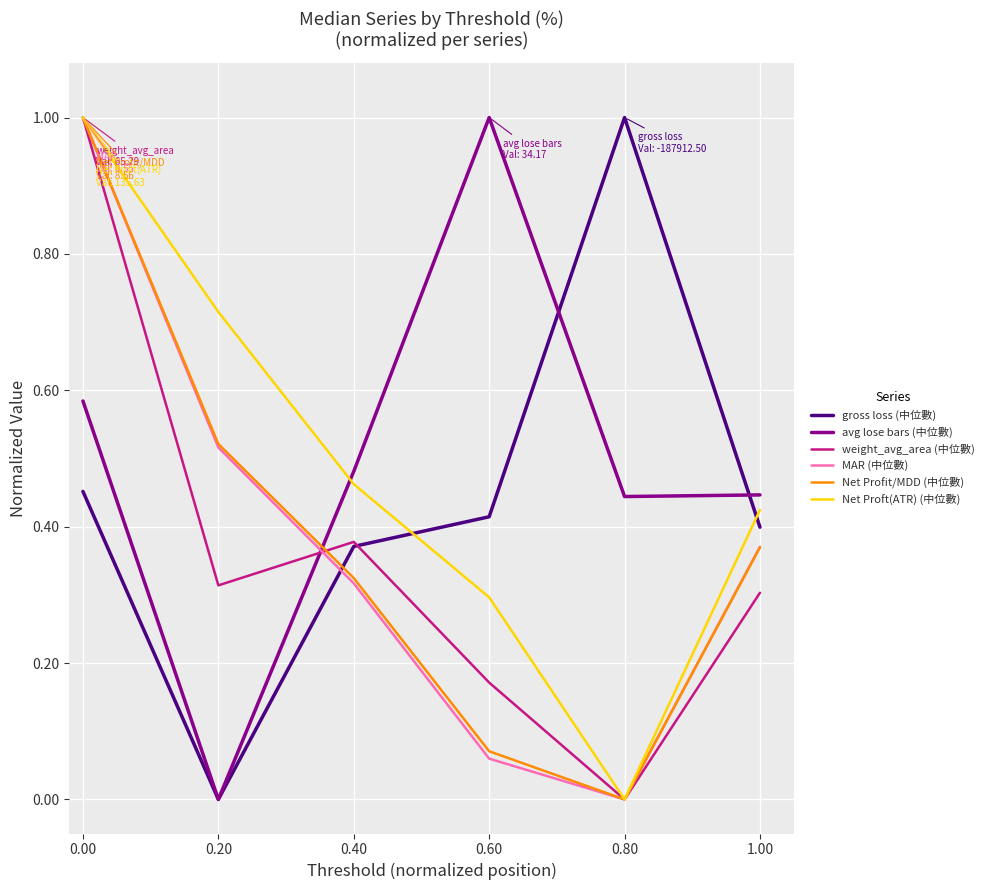

Is it true that gross loss (中位數) equals 1.4 at 0.80?

False